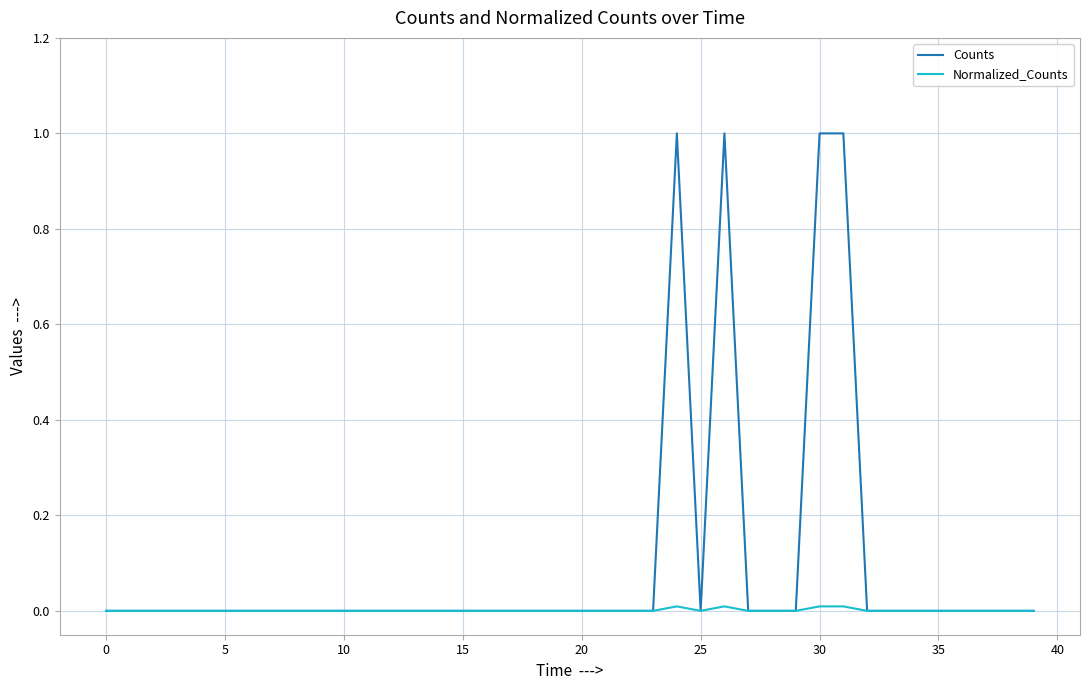

Rank the series by their maximum value, from highest to lowest.

Counts, Normalized_Counts